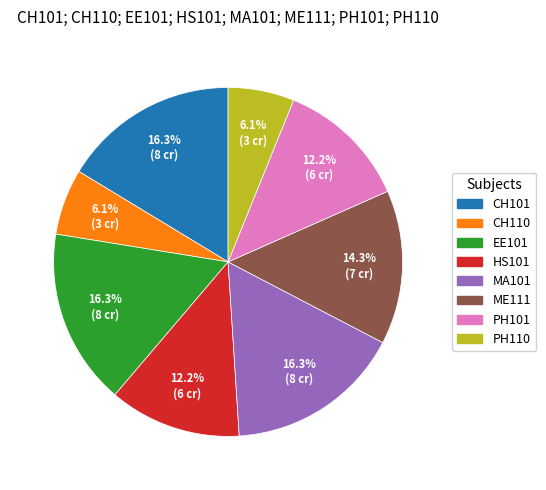

How many segments does this pie chart have?

8